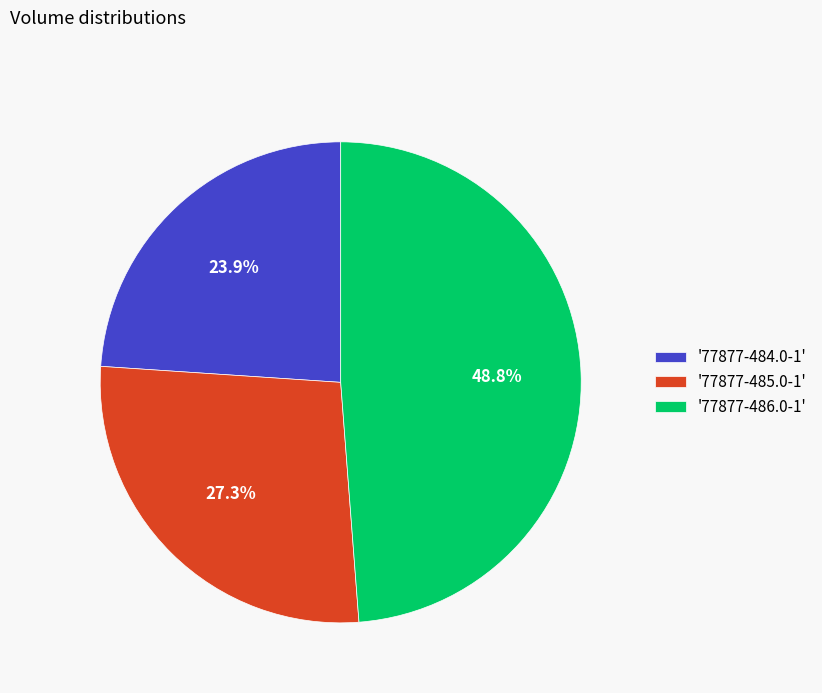

What portion of the pie excludes '77877-486.0-1'?

51.2%